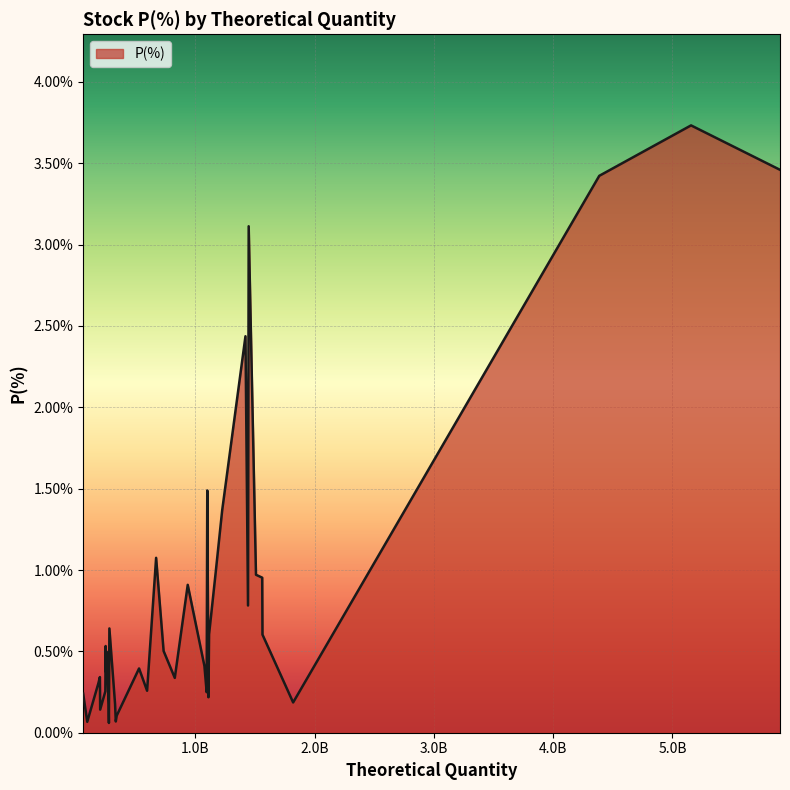

What is the greatest value displayed?

3.7